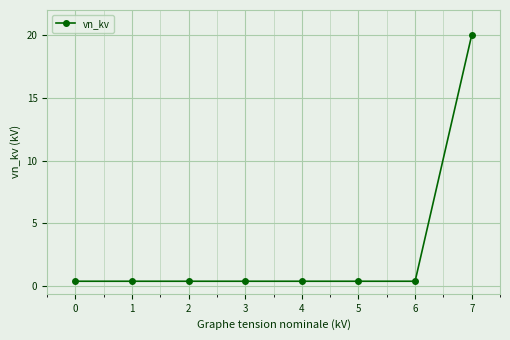

Is it true that the value at 2 is 0.4?

True